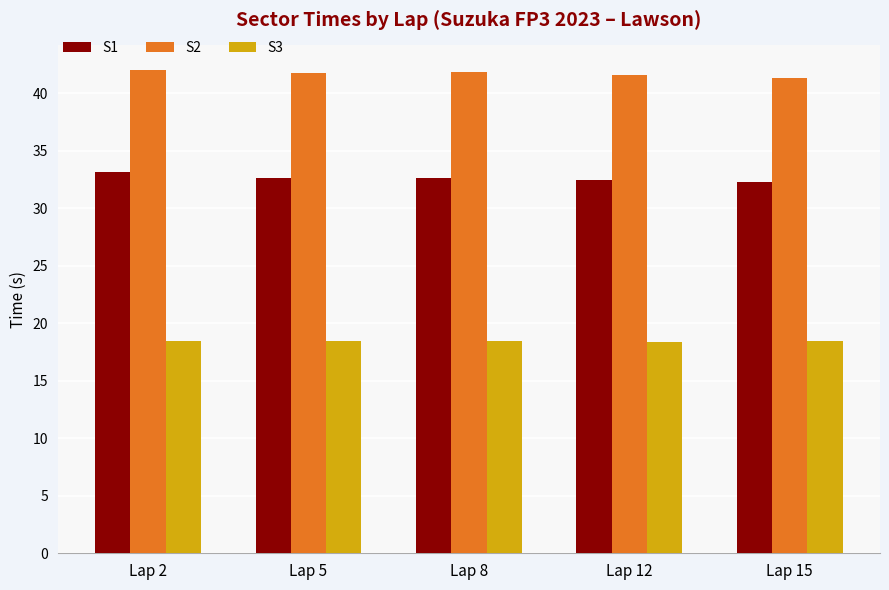

What is the total value across all series at Lap 2?

93.7